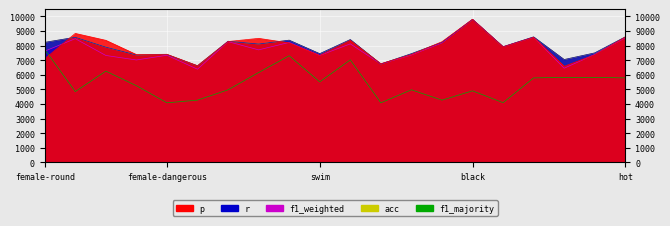

At which category is the sum across all series the highest?

black